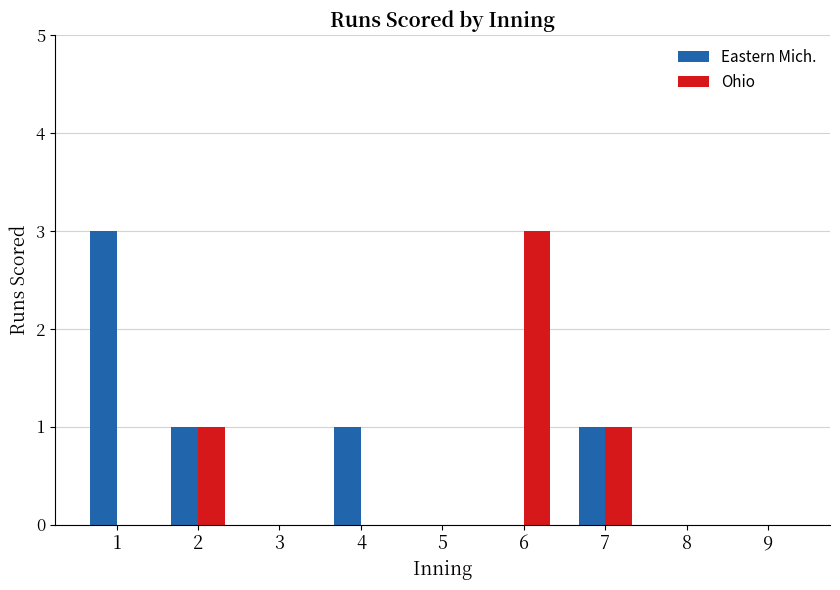

What are all the series names shown in the legend?

Eastern Mich., Ohio